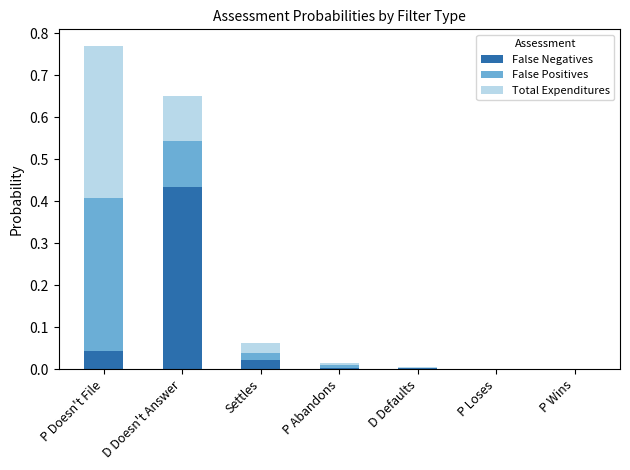

Are the bars grouped side by side (vs. stacked)?

No